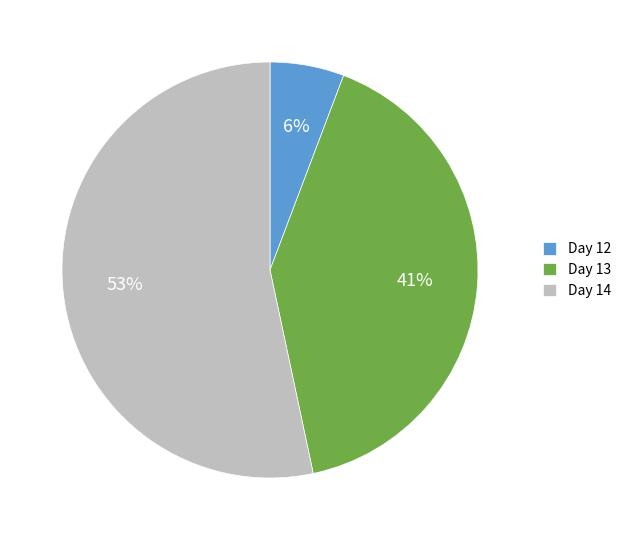

Combined, do Day 12 and Day 14 account for over 50%?

Yes